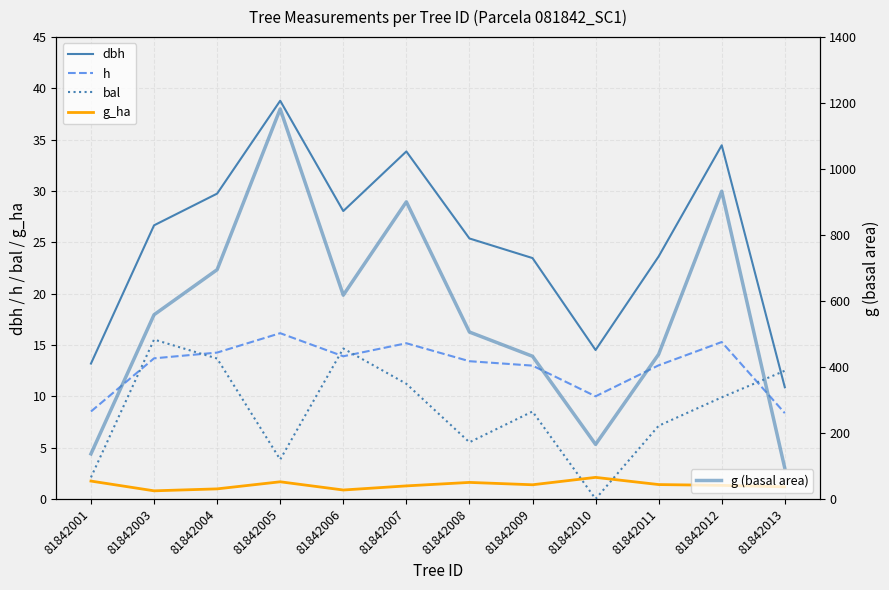

Reading left to right, transcribe all the data shown in this chart.

dbh: 13.2	26.7	29.8	38.8	28.1	33.9	25.4	23.5	14.5	23.6	34.5	10.9
h: 8.5	13.7	14.3	16.1	13.9	15.2	13.4	13.0	10.0	13.0	15.3	8.4
bal: 2.1	15.5	13.7	3.8	14.7	11.2	5.5	8.5	0.0	7.1	9.9	12.5
g_ha: 1.7	0.8	1.0	1.7	0.9	1.3	1.6	1.4	2.1	1.4	1.3	1.2
g (basal area): 136.7	558.4	695.0	1182.2	617.8	900.7	505.9	432.5	165.3	438.6	932.7	92.9